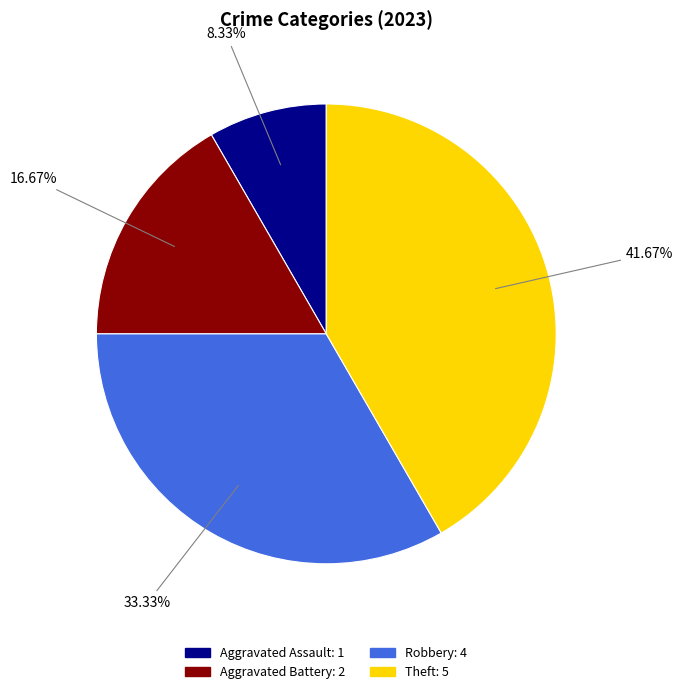

To the nearest percent, what is the average slice percentage?

25%